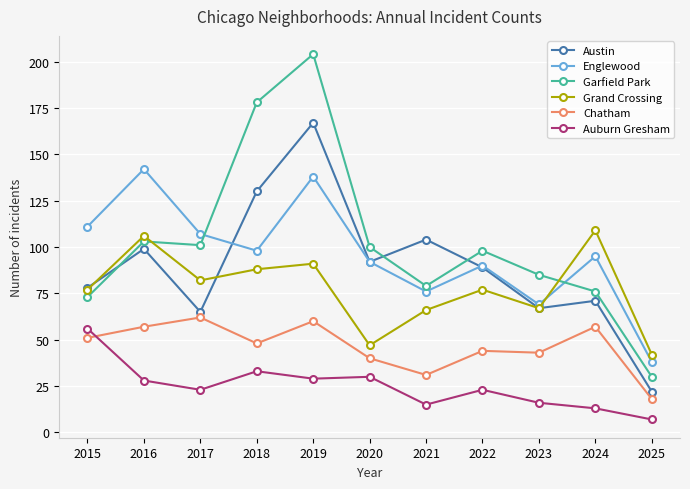

In Garfield Park, how many points are higher than both neighbors (excluding endpoints)?

3